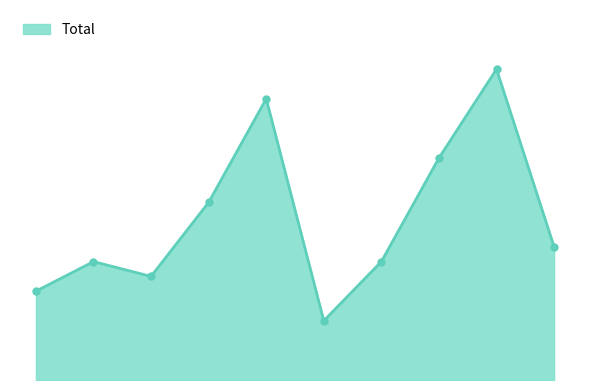

Where is the first local maximum?

2016